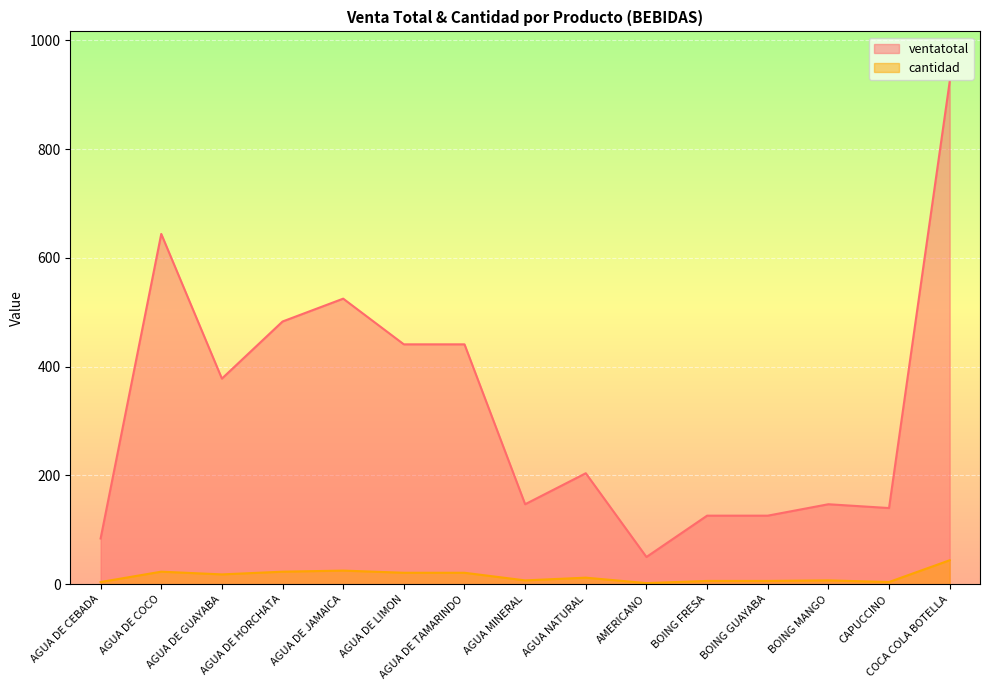

What position from the right is AGUA DE CEBADA?

15